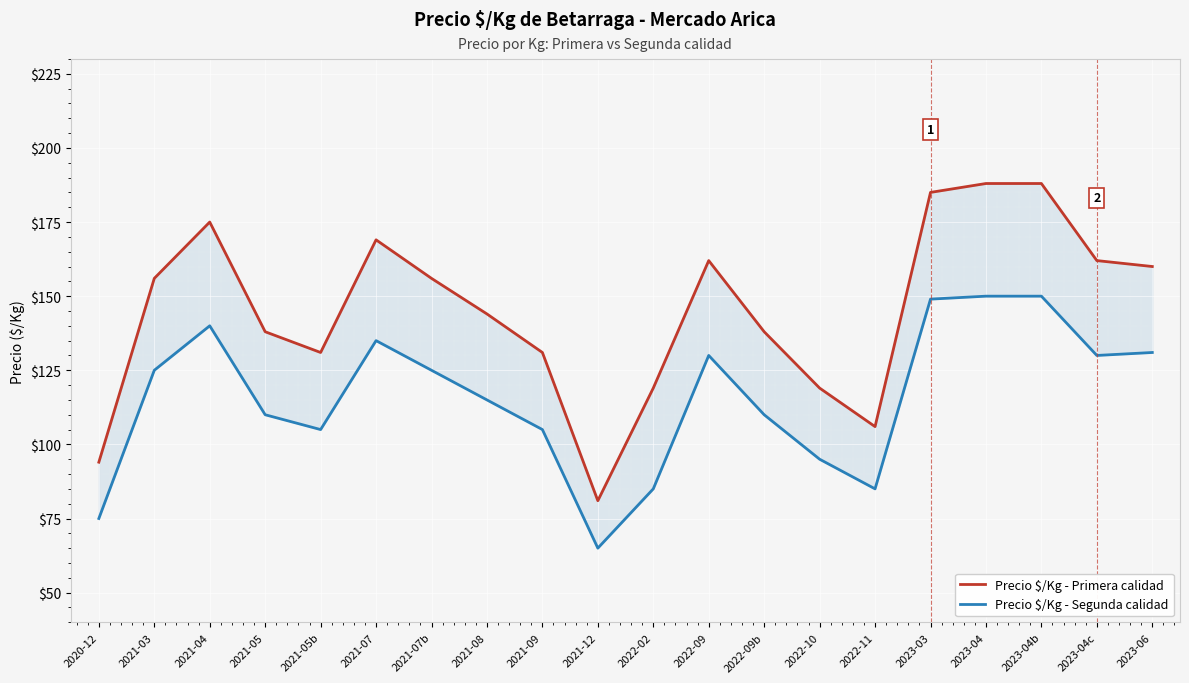

Which series has the largest total across all categories?

Precio $/Kg - Primera calidad